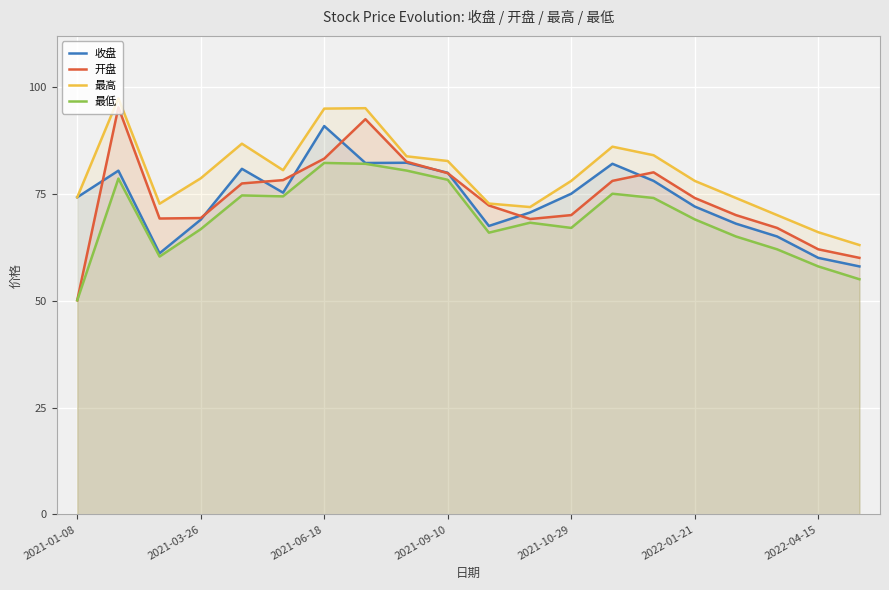

What is the maximum value shown in the chart?

97.3